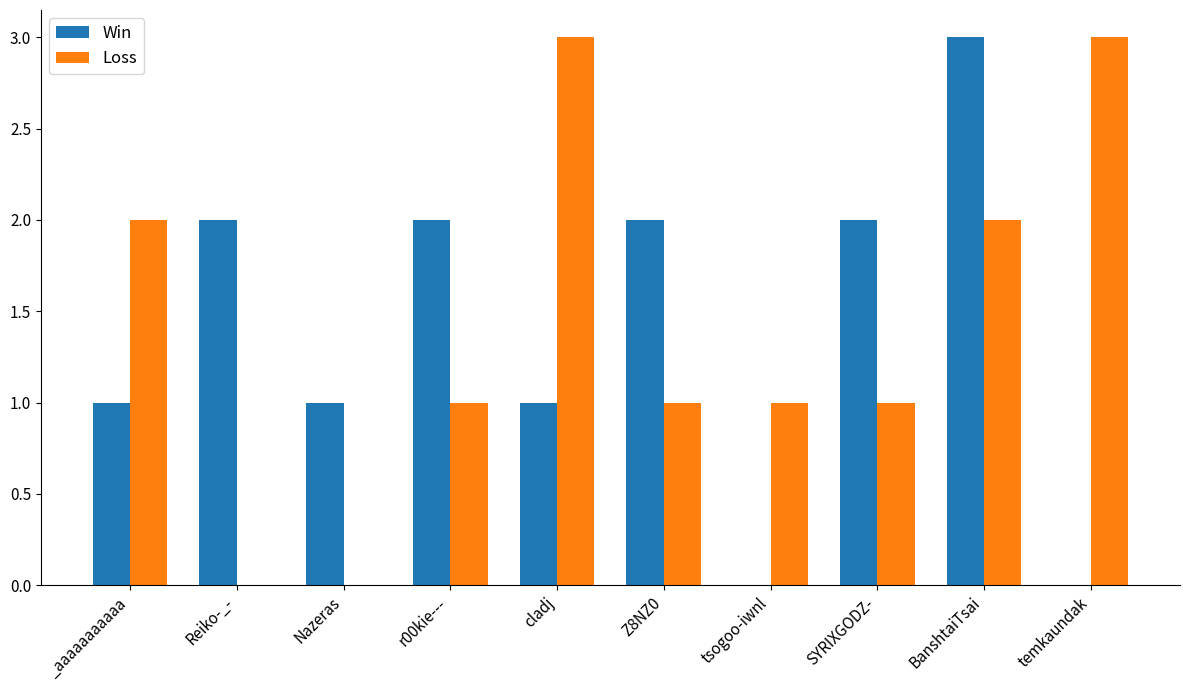

Where does the Loss series first go above 1?

_aaaaaaaaaaa